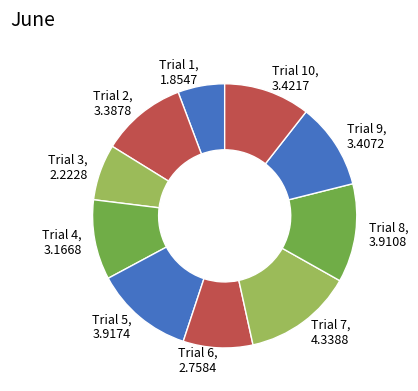

How many slices are in this pie chart?

10